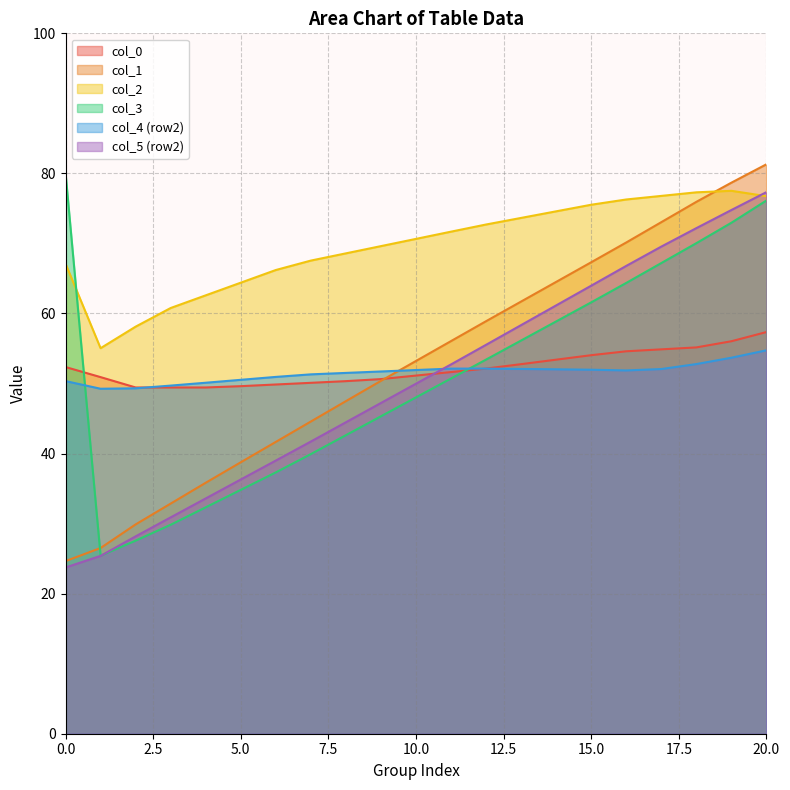

At which category is the sum across all series the highest?

20.0